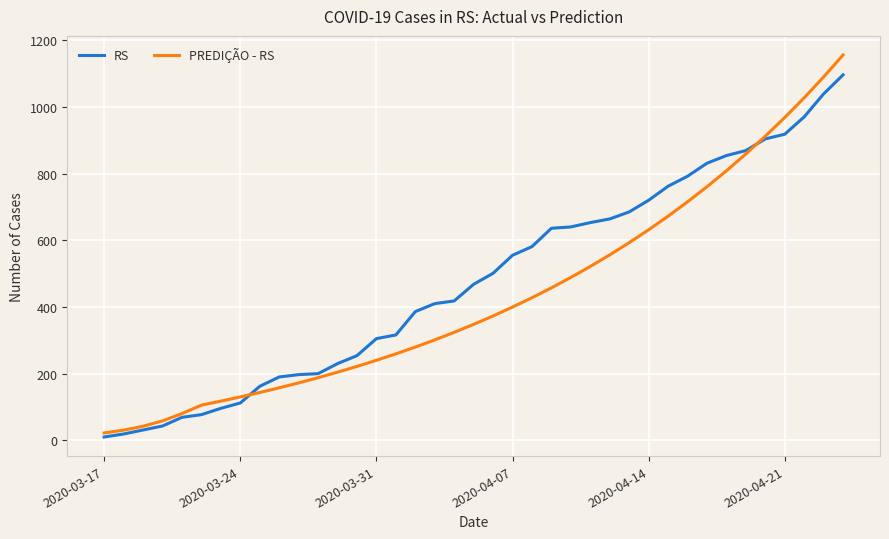

Which series has the largest range (max minus min)?

PREDIÇÃO - RS